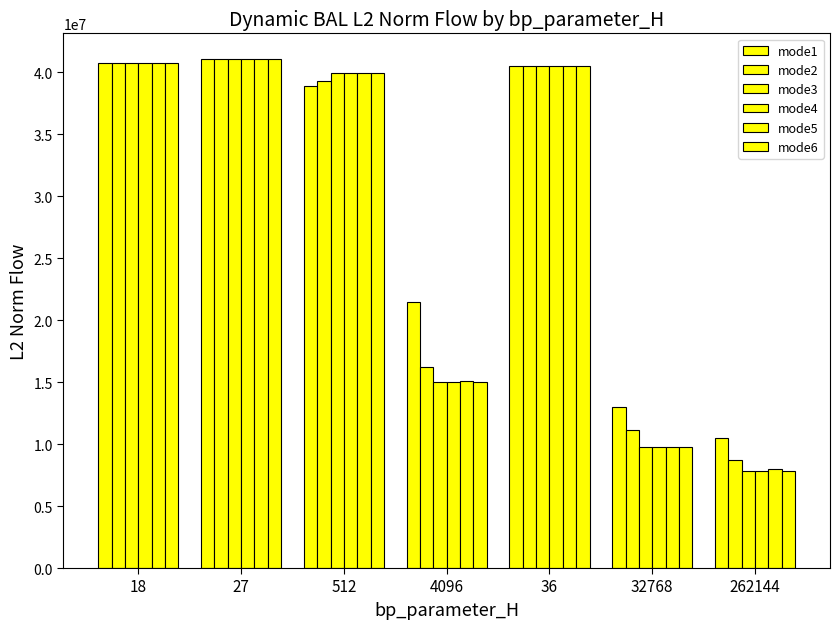

How many data points in mode4 are less than 39922879?

3